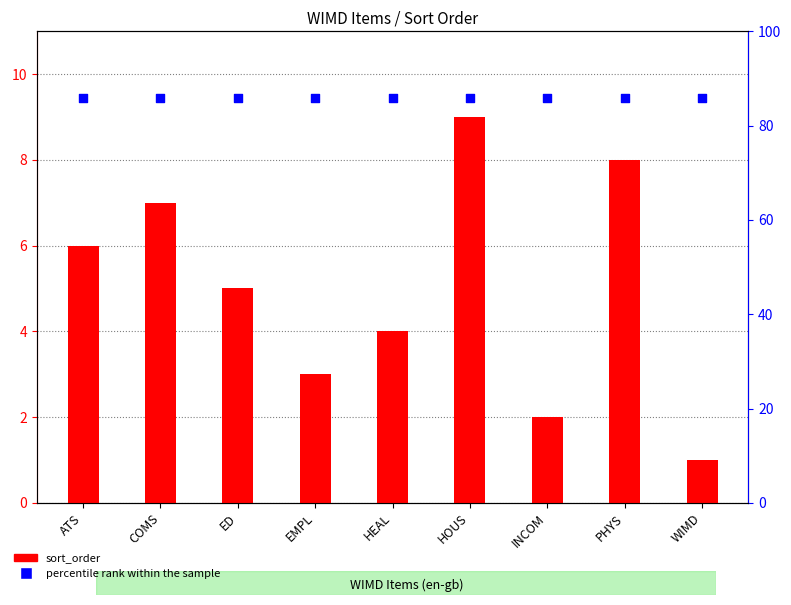

What are all the series names shown in the legend?

sort_order, percentile rank within the sample